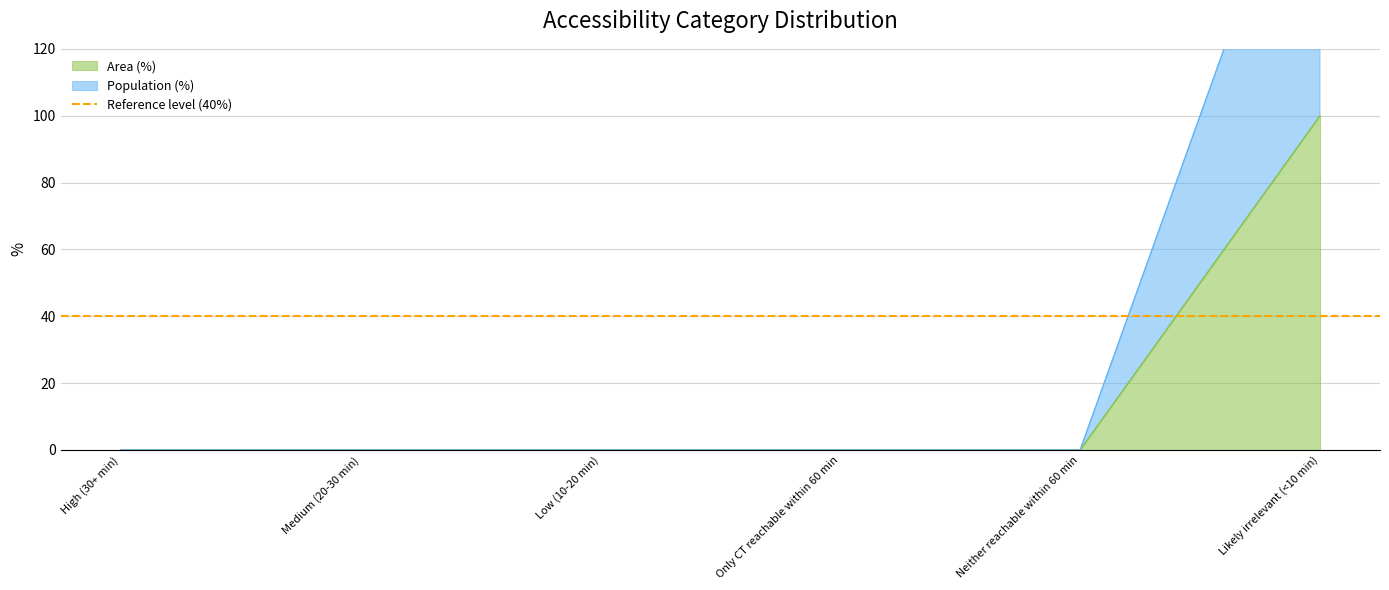

At which label does Area (%) reach its peak?

Likely irrelevant (<10 min)